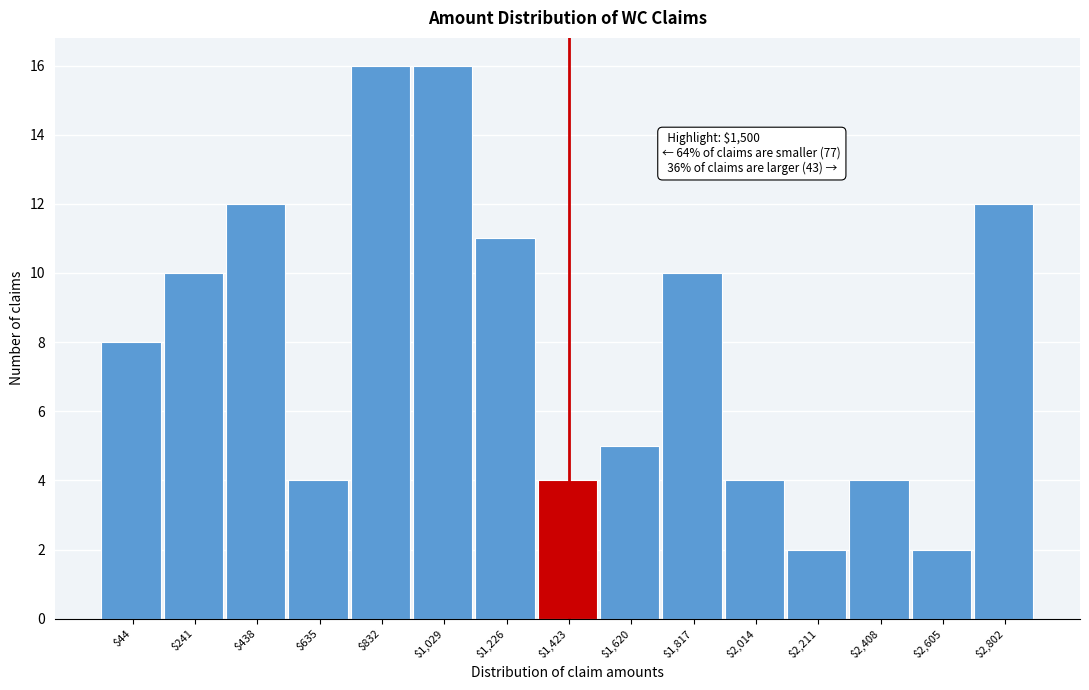

Reading left to right, extract all data points from this chart.

8	10	12	4	16	16	11	4	5	10	4	2	4	2	12